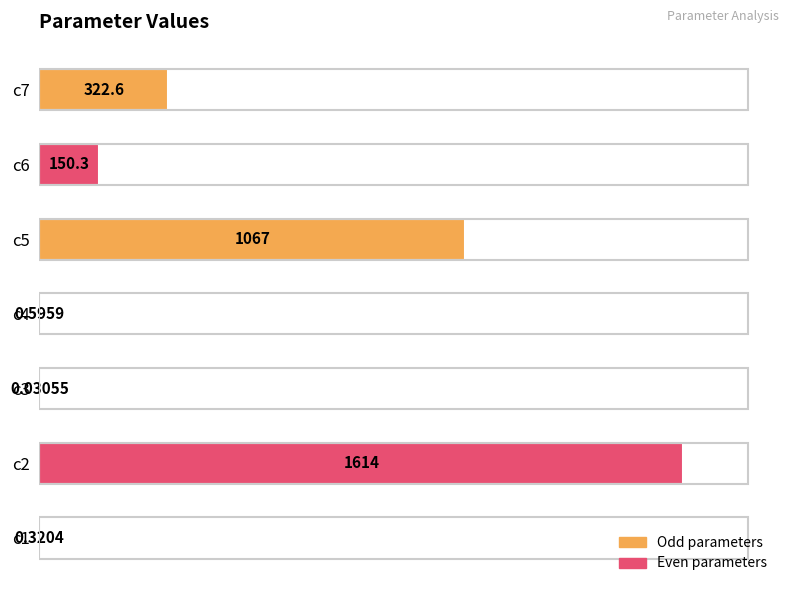

Between c3 and c4, which is larger?

c4